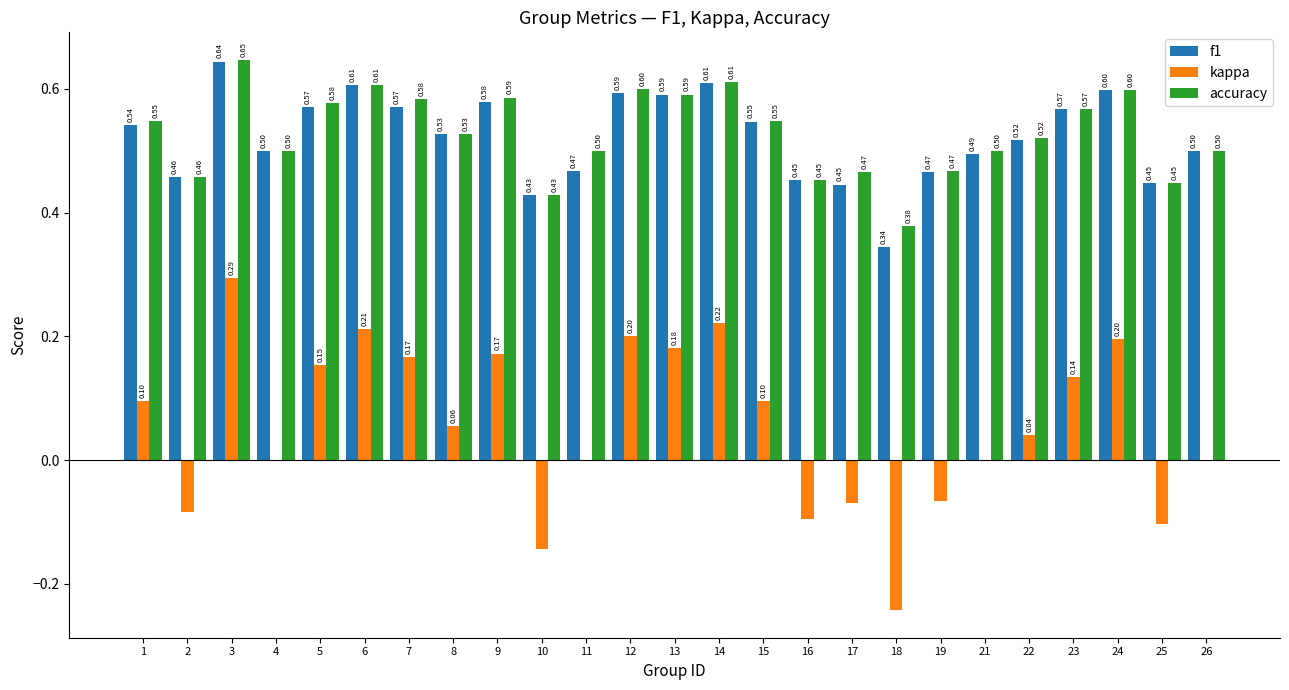

Is the value of accuracy at 8 greater than the value of kappa at 5?

Yes